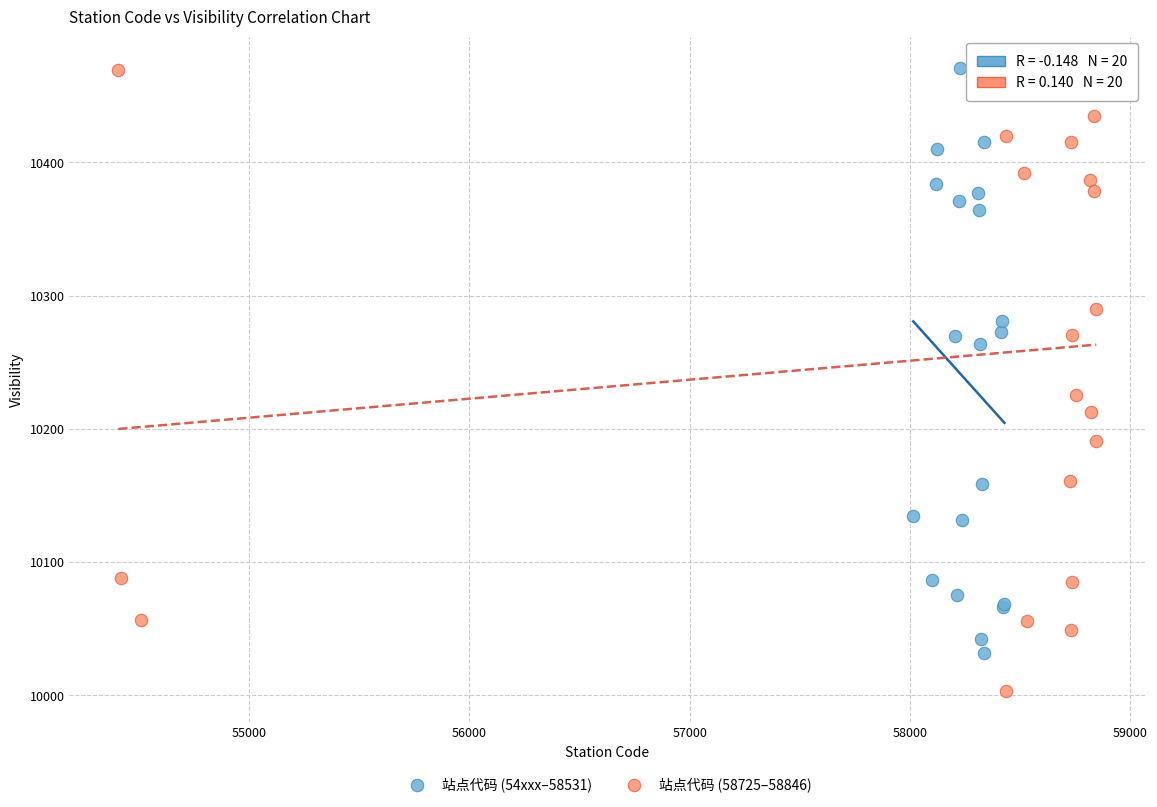

Which series has the largest Y range (max minus min)?

站点代码 (58725–58846)